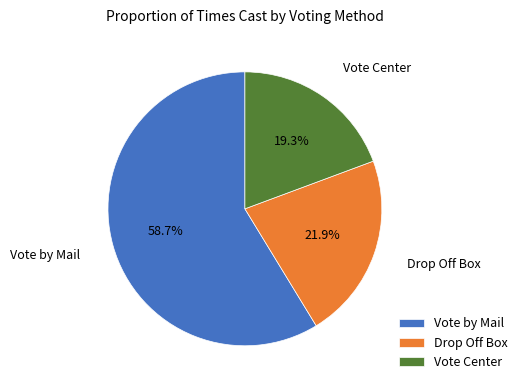

Rank the categories by value from highest to lowest.

Vote by Mail, Drop Off Box, Vote Center